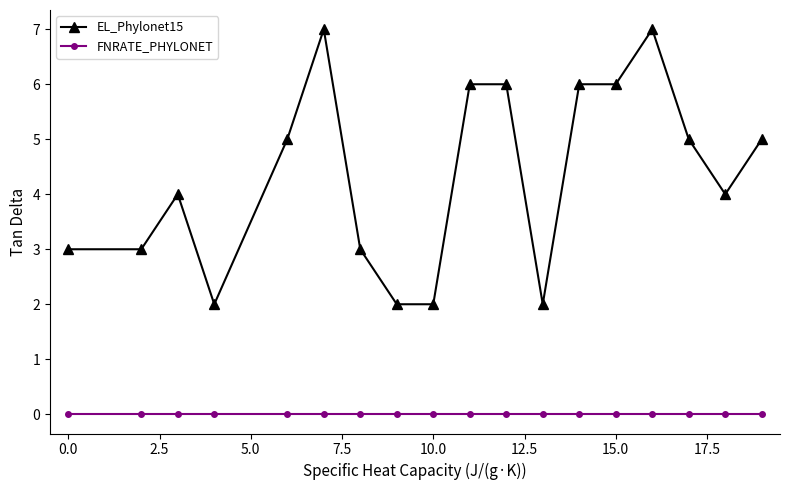

List the series in order of their peak value, lowest first.

FNRATE_PHYLONET, EL_Phylonet15